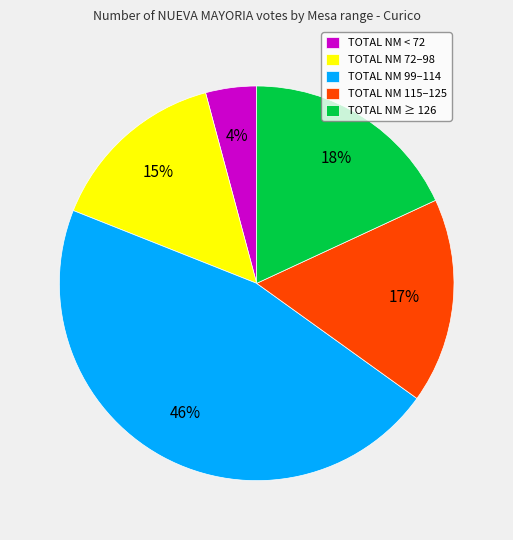

Rank the categories by value from lowest to highest.

TOTAL NM < 72, TOTAL NM 72–98, TOTAL NM 115–125, TOTAL NM ≥ 126, TOTAL NM 99–114